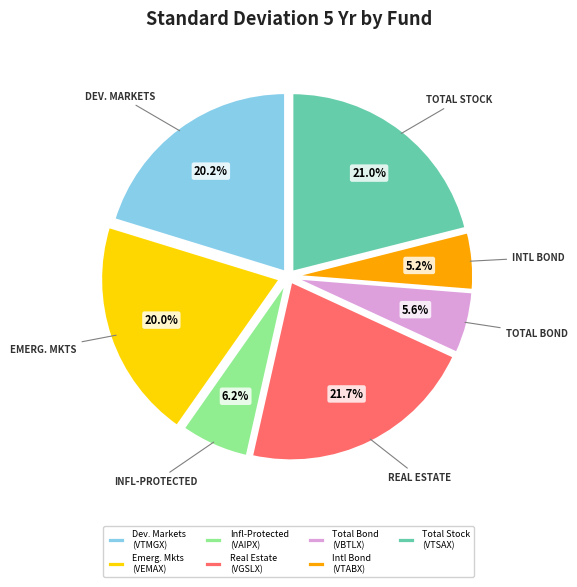

Is Infl-Protected (VAIPX) the majority of the pie?

No